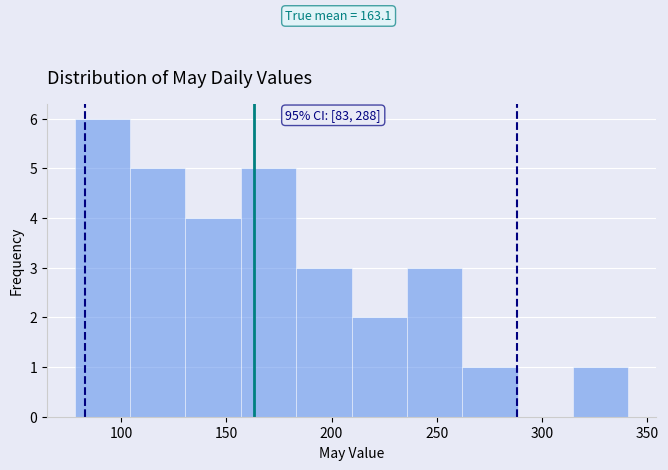

Over which range of the x-axis is the bar tallest?

80 to 105